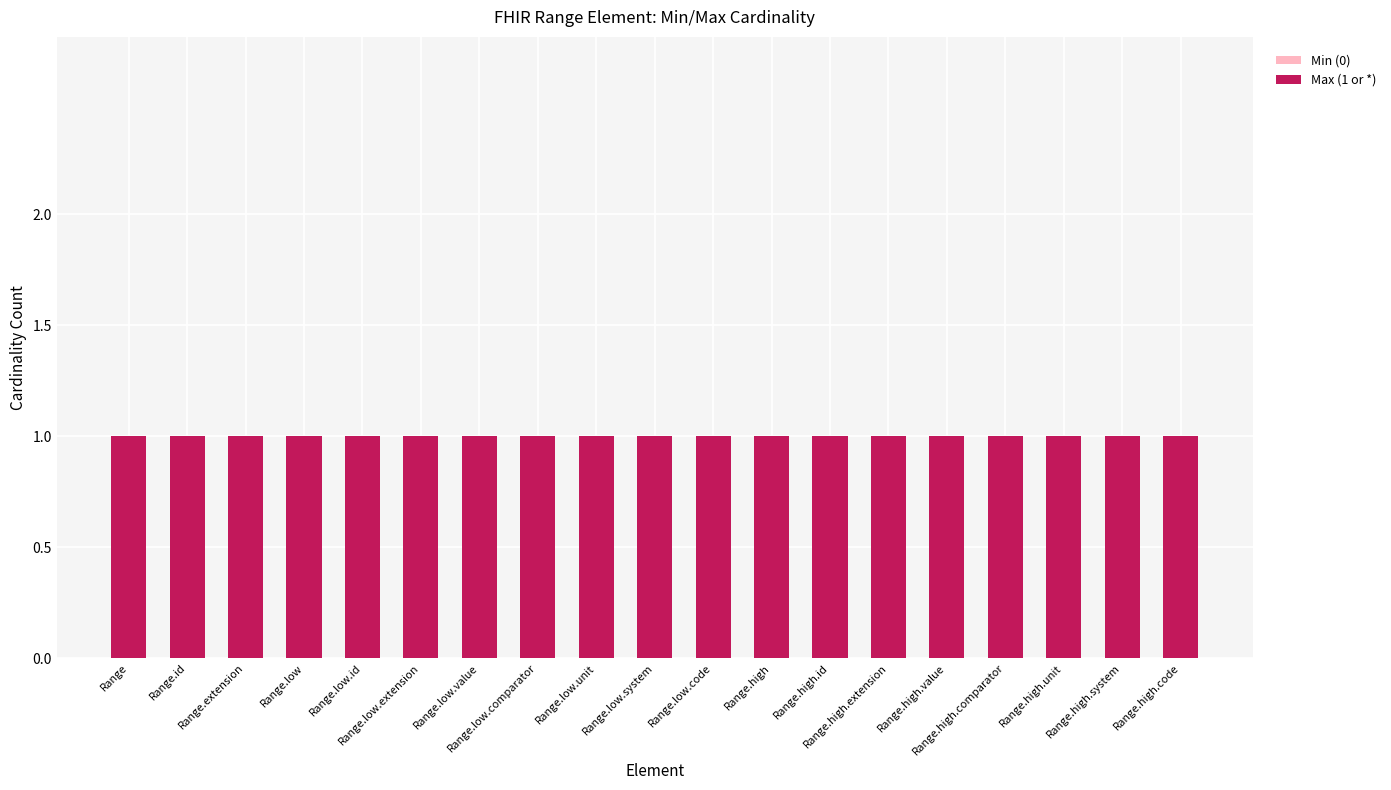

List the labels in order of Min (0) value, smallest first.

Range, Range.id, Range.extension, Range.low, Range.low.id, Range.low.extension, Range.low.value, Range.low.comparator, Range.low.unit, Range.low.system, Range.low.code, Range.high, Range.high.id, Range.high.extension, Range.high.value, Range.high.comparator, Range.high.unit, Range.high.system, Range.high.code